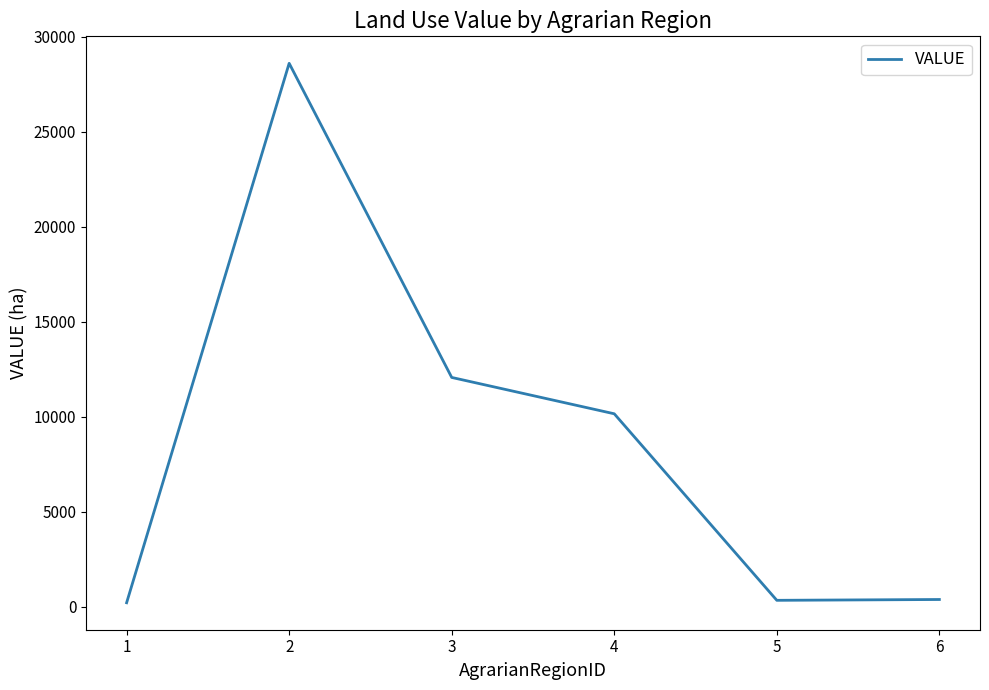

What is the sum of all values?

51780